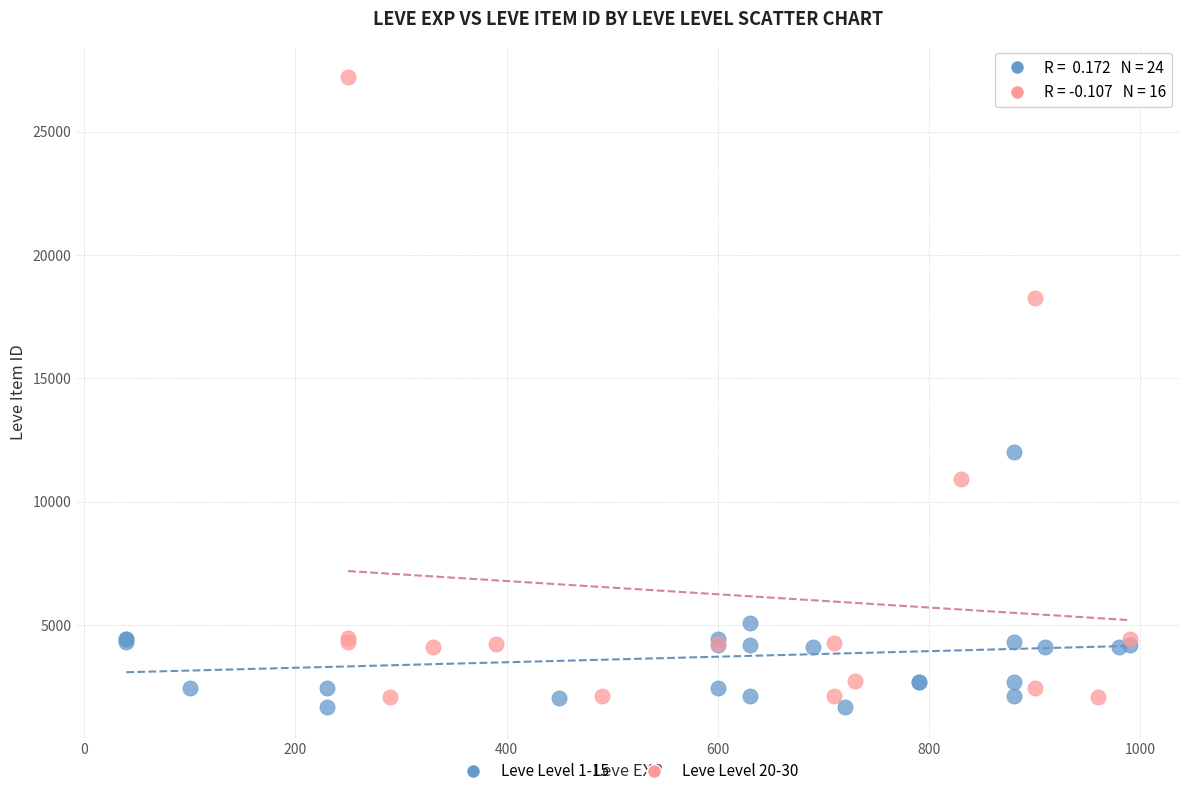

Which series has the widest spread of Y values?

Leve Level 20-30